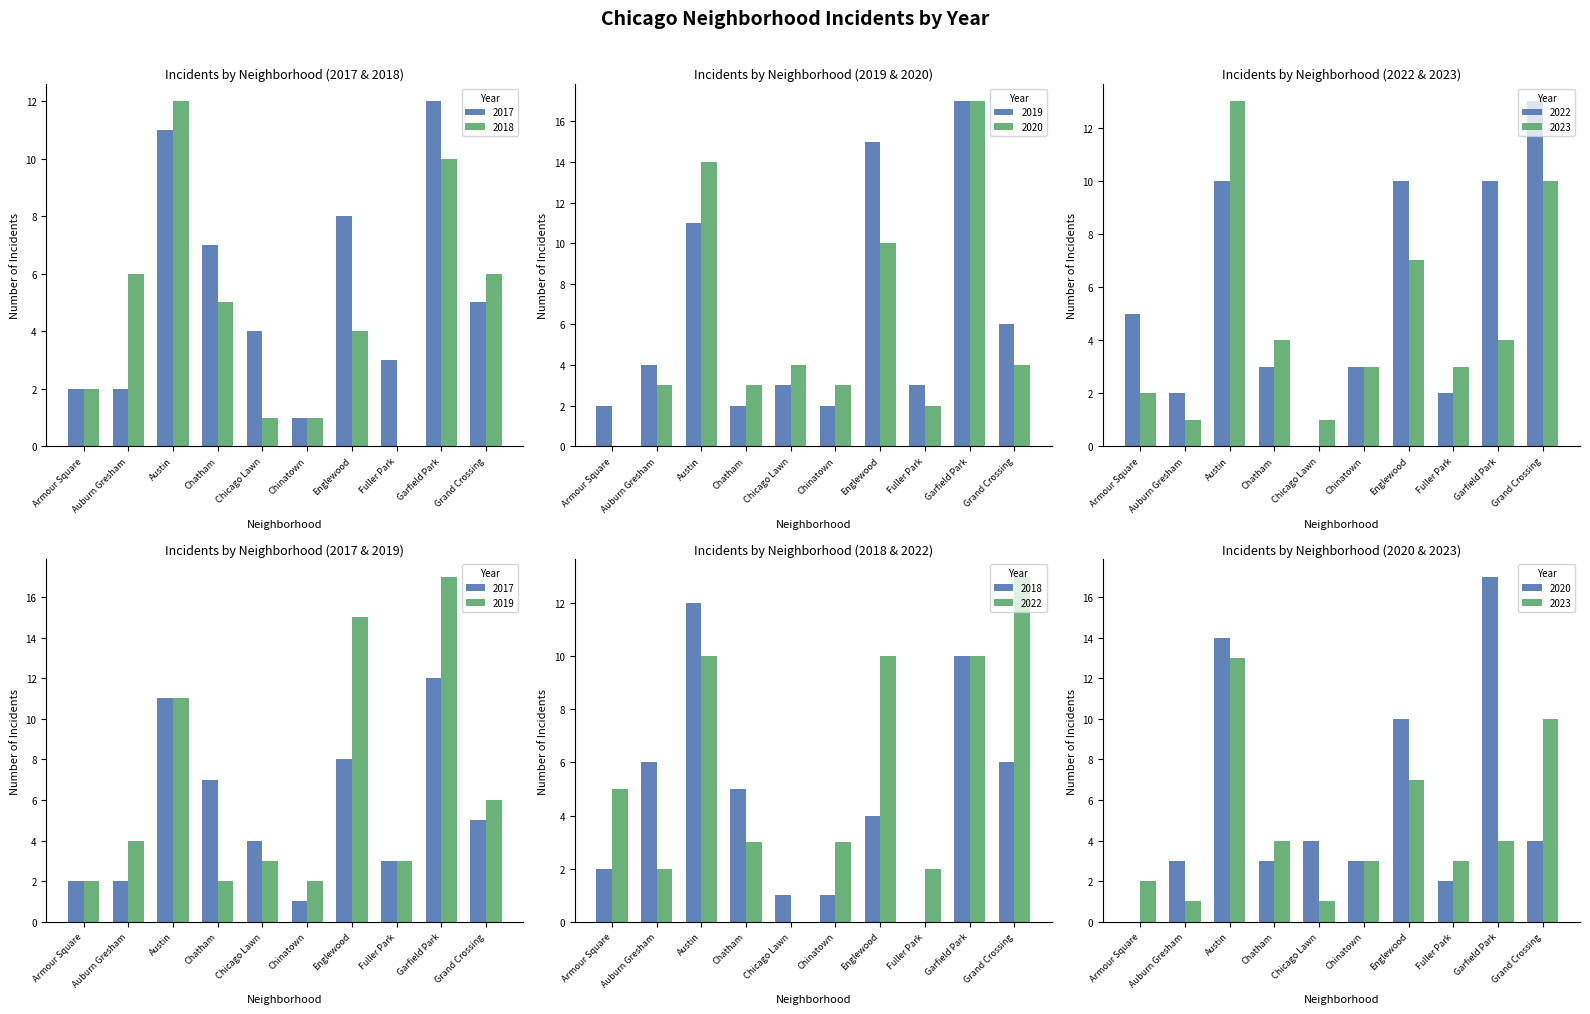

Which series changed the most between Austin and Englewood?

2018